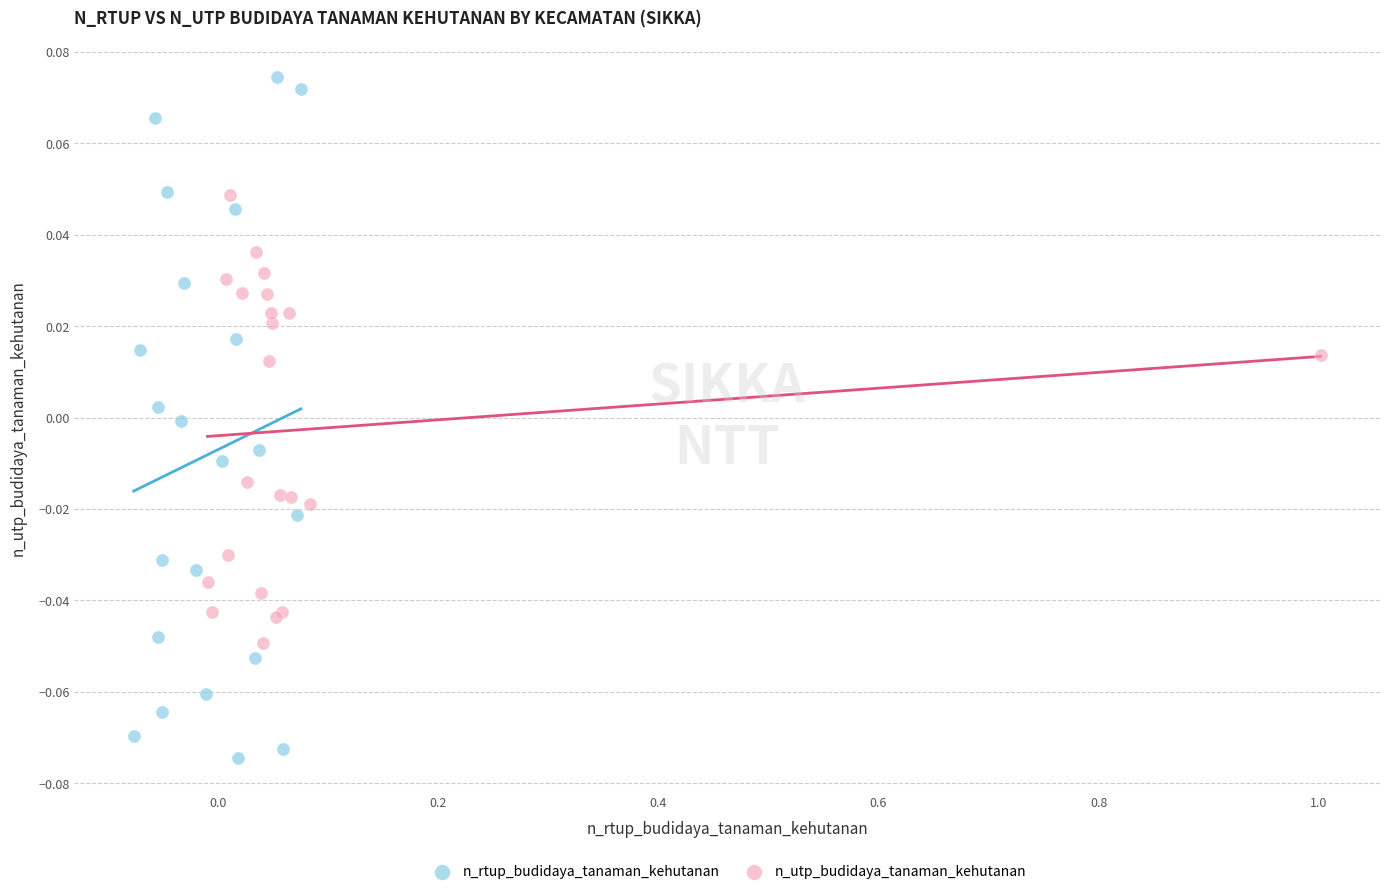

Which series has the largest Y range (max minus min)?

n_rtup_budidaya_tanaman_kehutanan